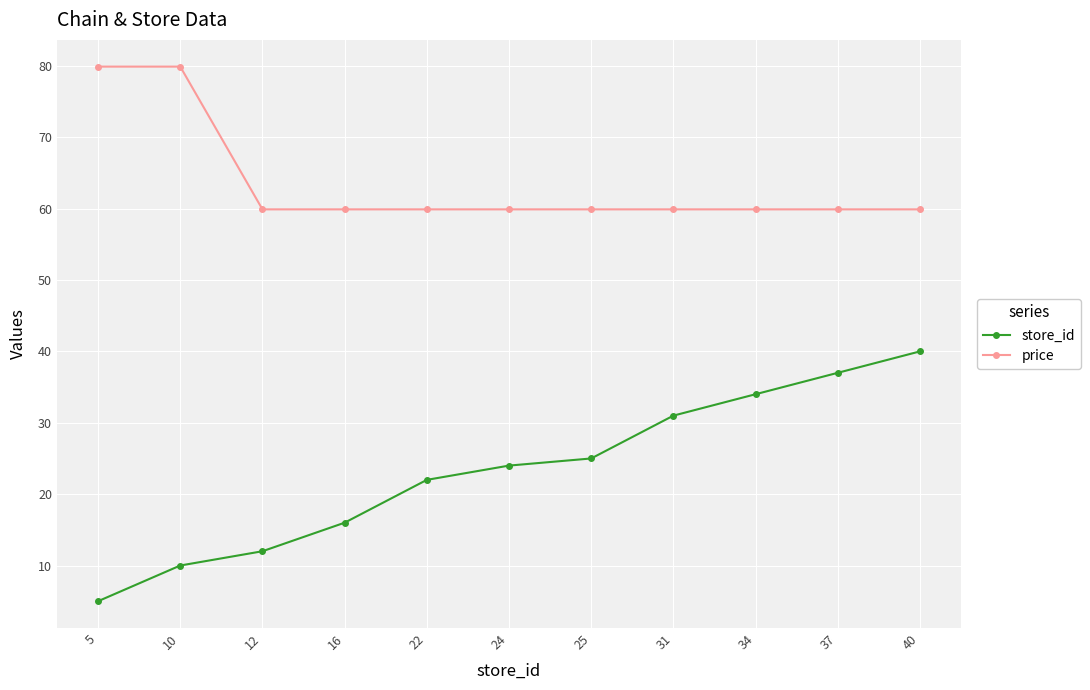

Reading right to left, transcribe all the data shown in this chart.

store_id: 40.0	37.0	34.0	31.0	25.0	24.0	22.0	16.0	12.0	10.0	5.0
price: 59.9	59.9	59.9	59.9	59.9	59.9	59.9	59.9	59.9	79.9	79.9